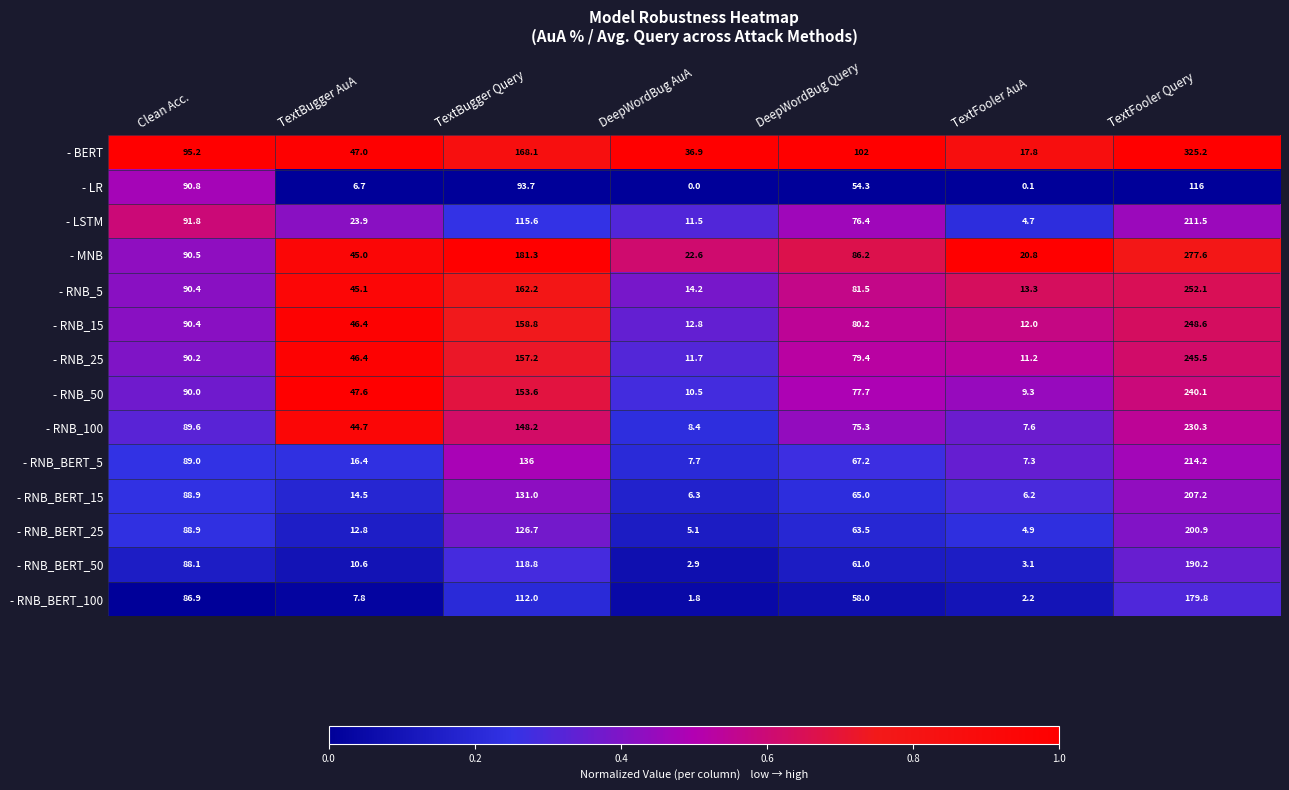

Which category has the highest value across all series?

TextFooler Query